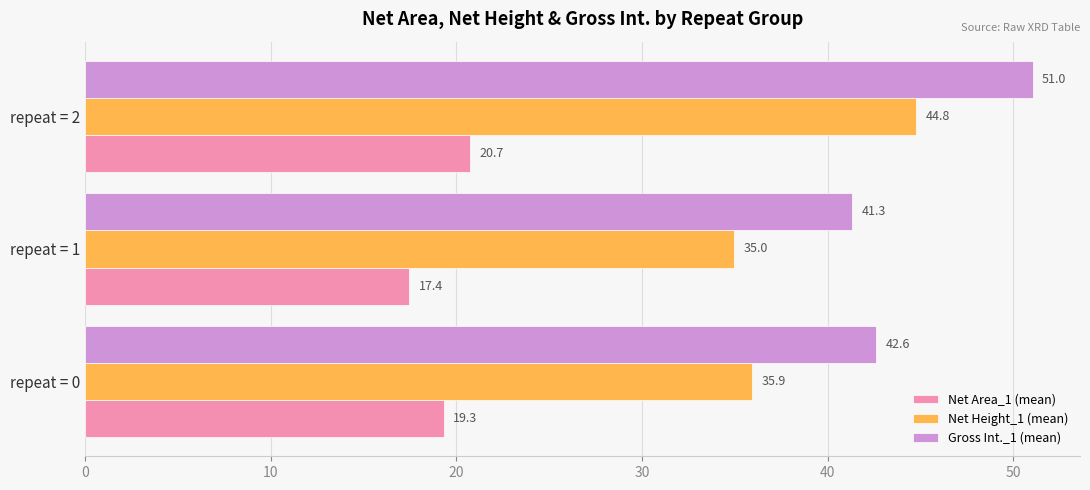

Rank the categories by Net Area_1 (mean) value from highest to lowest.

repeat = 2, repeat = 0, repeat = 1